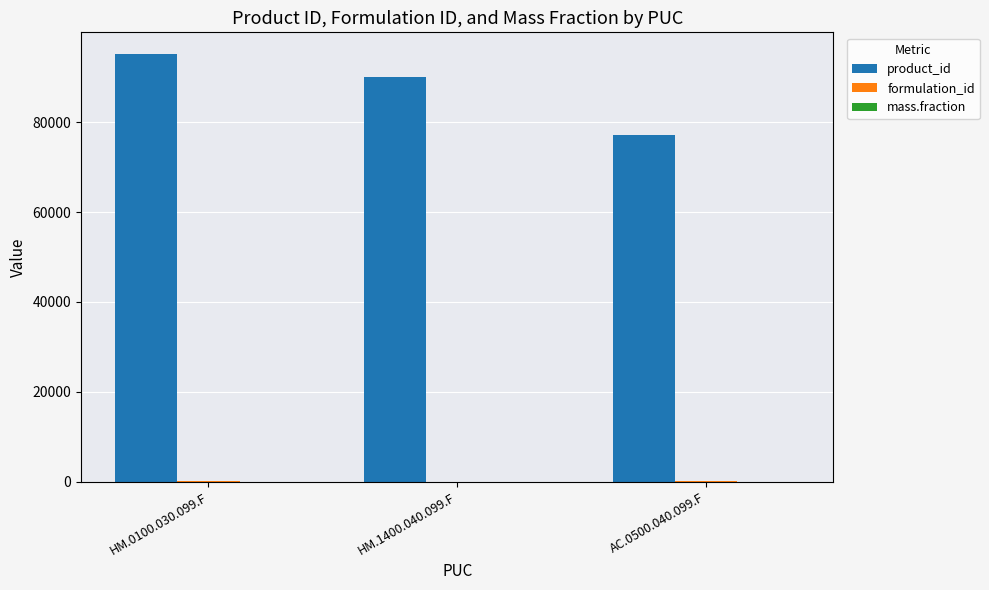

Which series has the largest total across all categories?

product_id